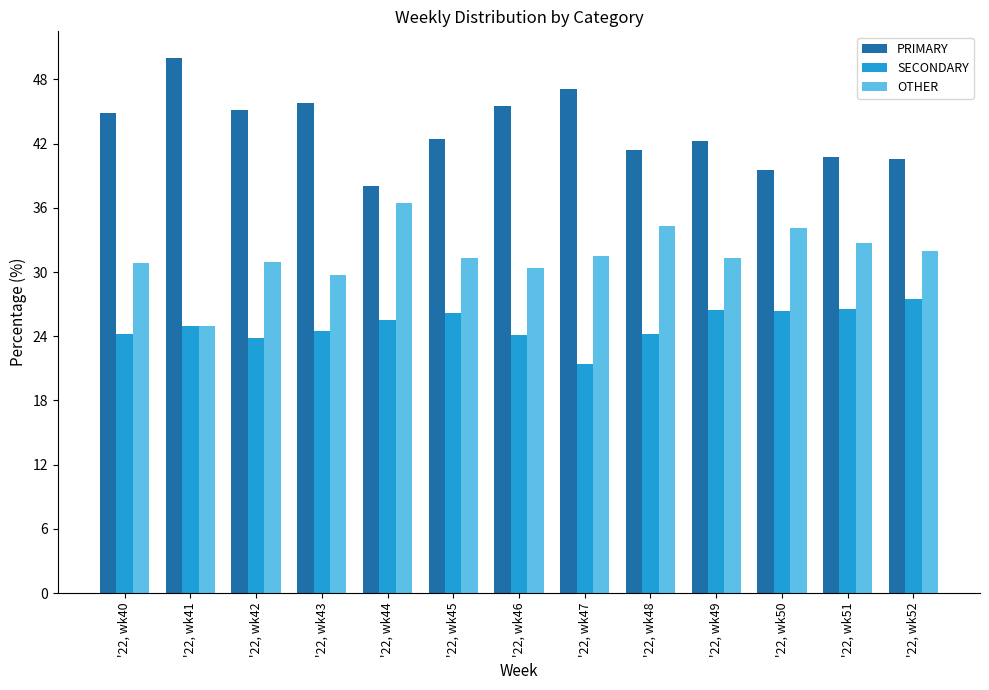

What is the difference between the highest and lowest values at '22, wk41?

25.0